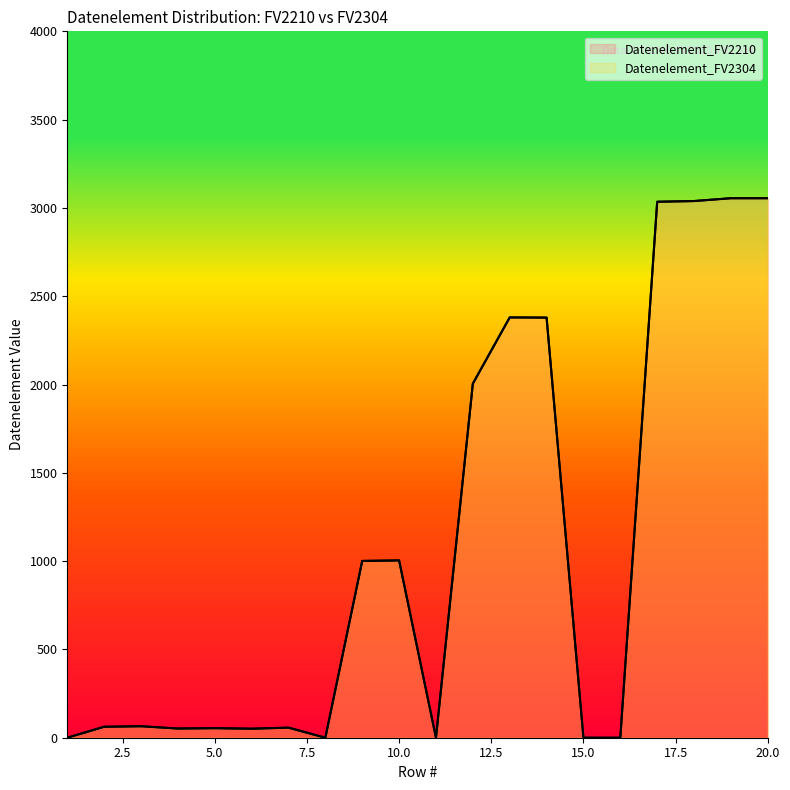

Which series has the largest total across all categories?

Datenelement_FV2210